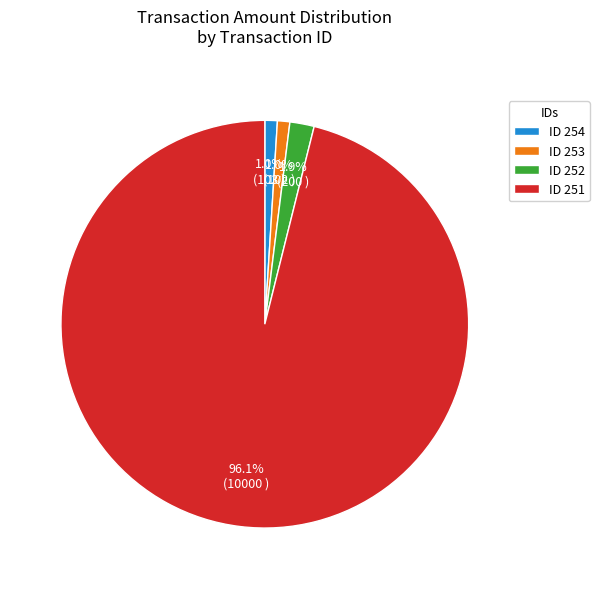

Is there any slice that represents more than half of the pie?

Yes